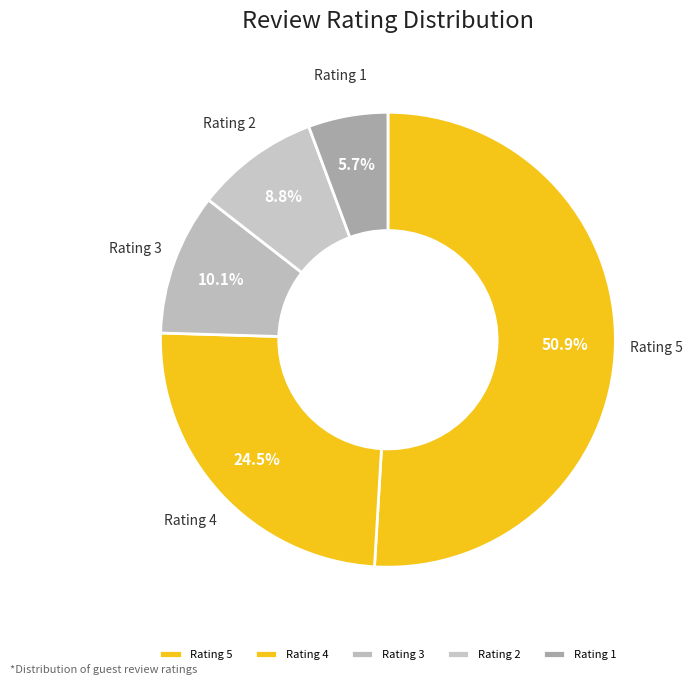

Is there any slice that represents more than half of the pie?

Yes